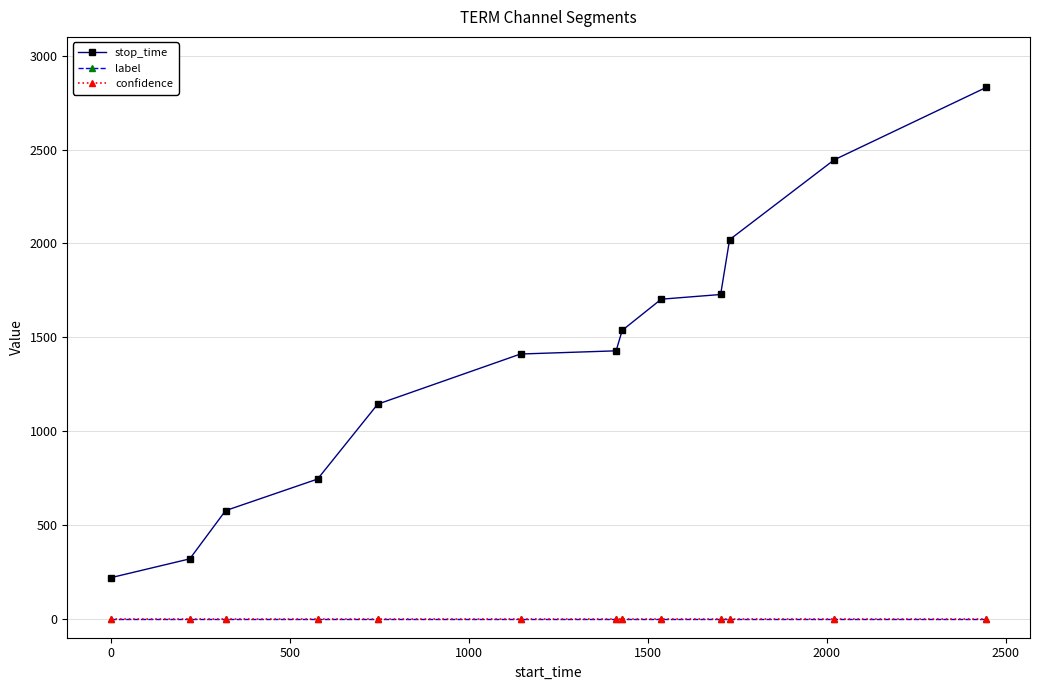

What is the highest value of the stop_time series?

2831.0